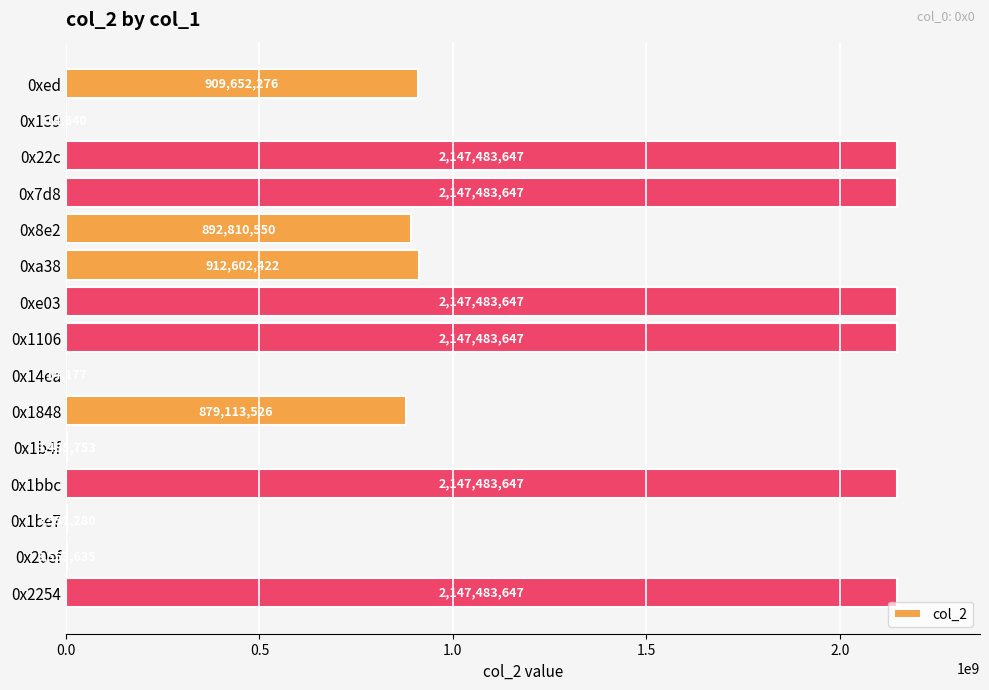

Approximately how many times larger is the value at 0xed compared to 0x1be7?

256.1